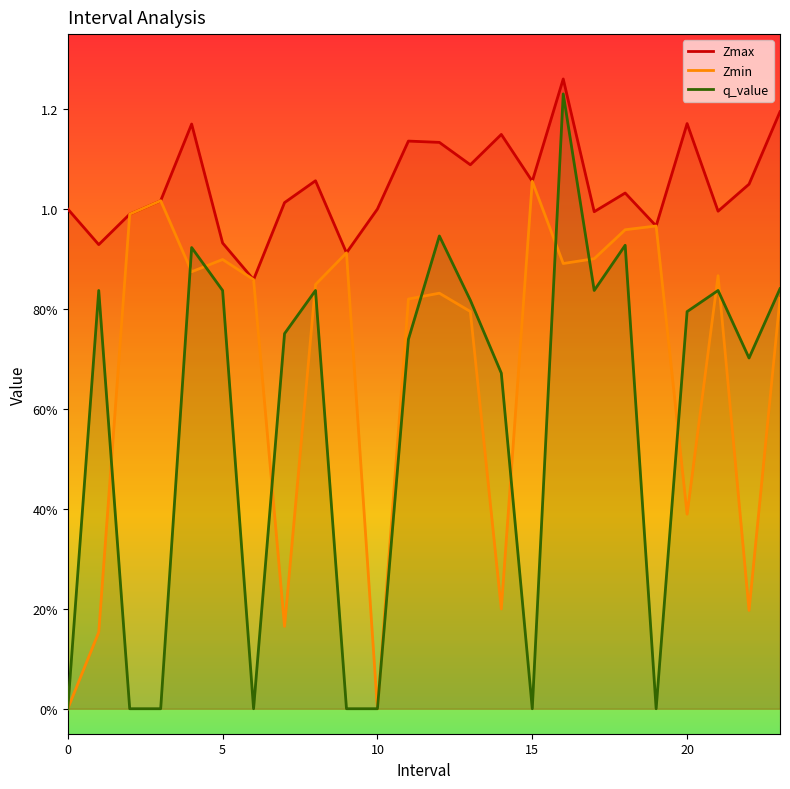

What are all the series names shown in the legend?

Zmax, Zmin, q_value